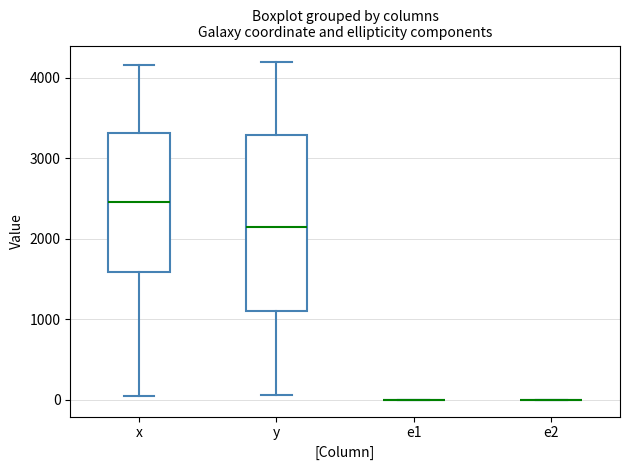

Reading left to right, read every box against the y-axis: the position of its median line, the range the box covers, and the ends of its whiskers. The values are not printed on the chart, so give them approximately, as read against the axis.

x: median 2500, box 1600 to 3300, whiskers 0 to 4200
y: median 2100, box 1100 to 3300, whiskers 100 to 4200
e1: box collapsed to a line at 0, whiskers 0 to 0
e2: box collapsed to a line at 0, whiskers 0 to 0